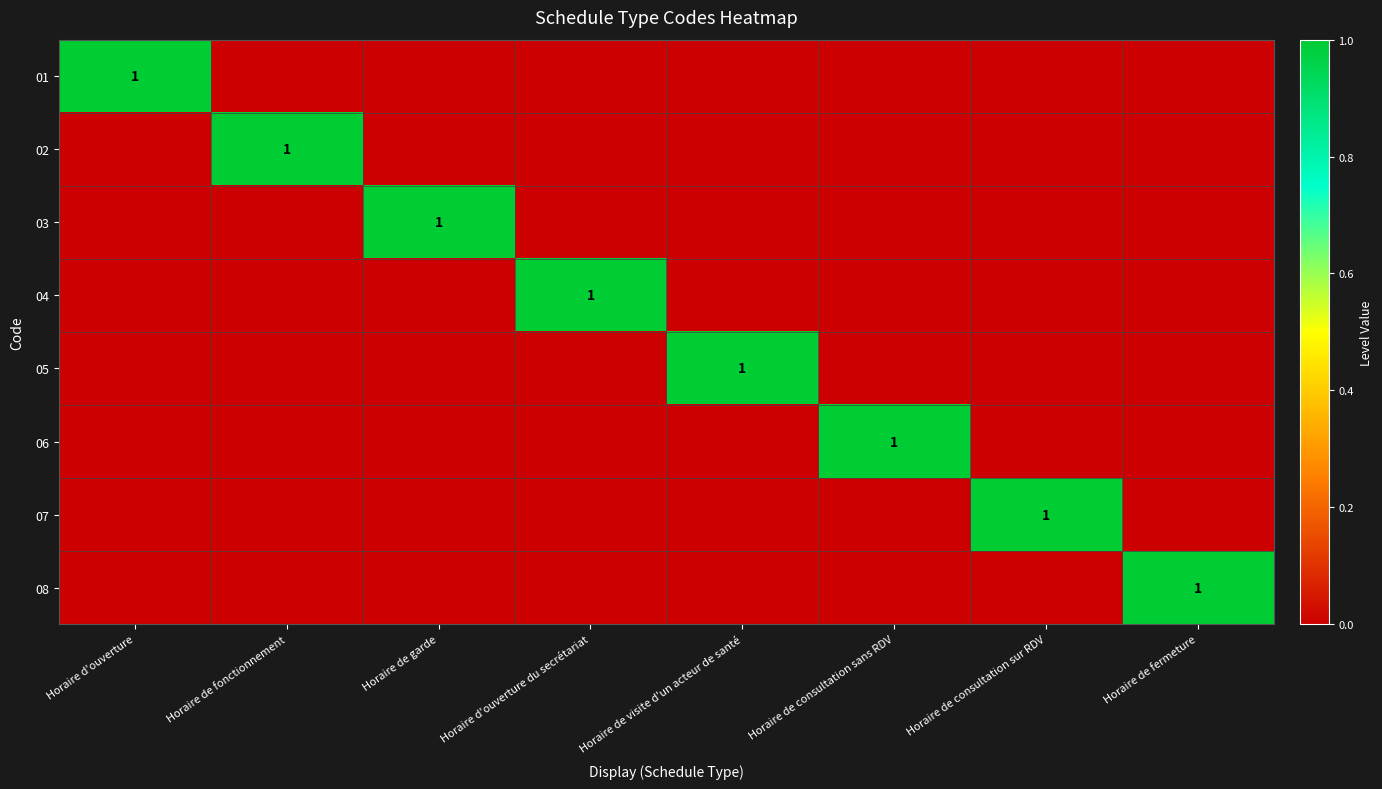

At how many categories does at least one series exceed 0?

8